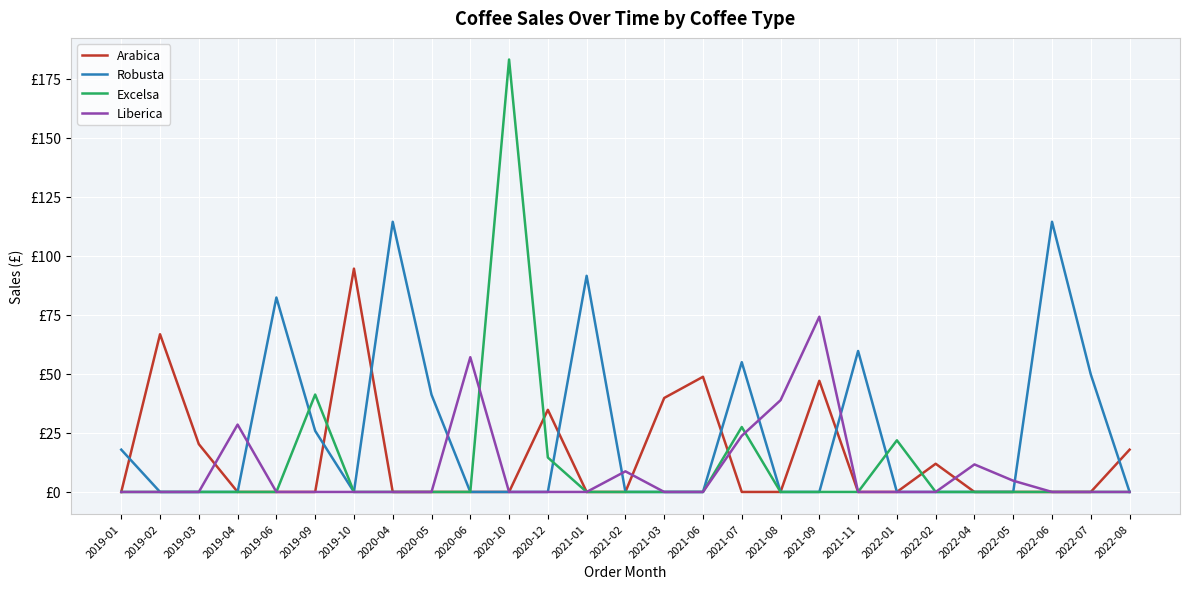

What is the label of the 1st point from the left?

2019-01